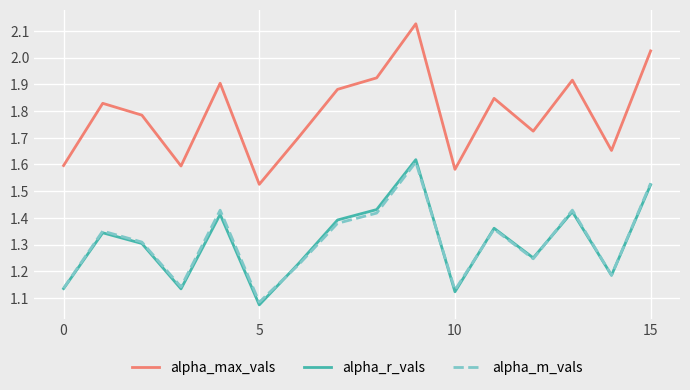

True or false: alpha_max_vals and alpha_m_vals cross at least once.

False